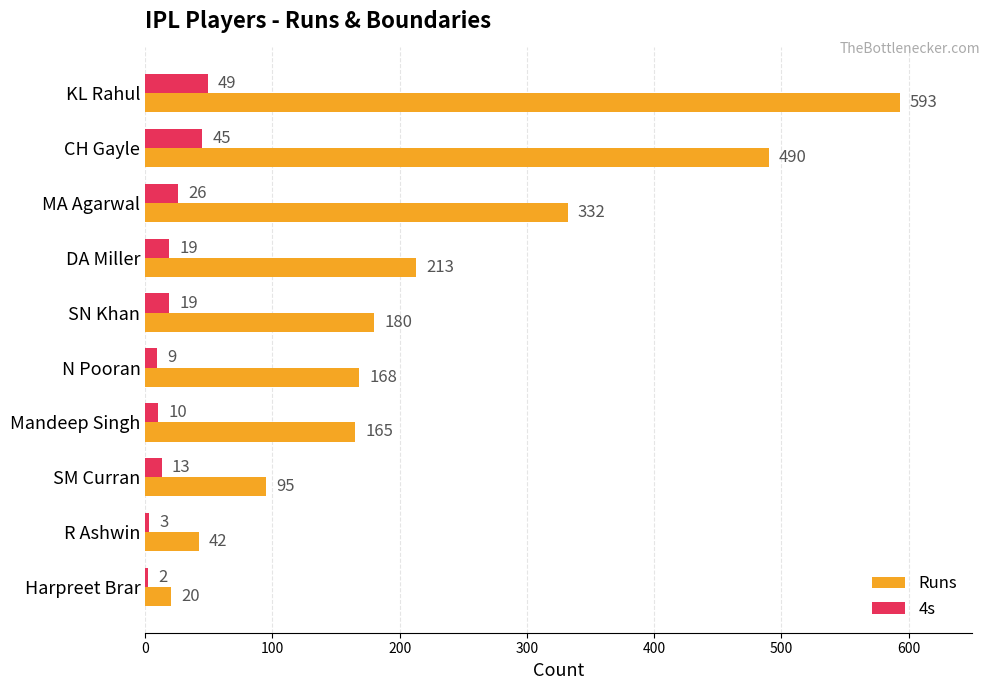

Between SM Curran and R Ashwin, which series saw the biggest shift?

Runs